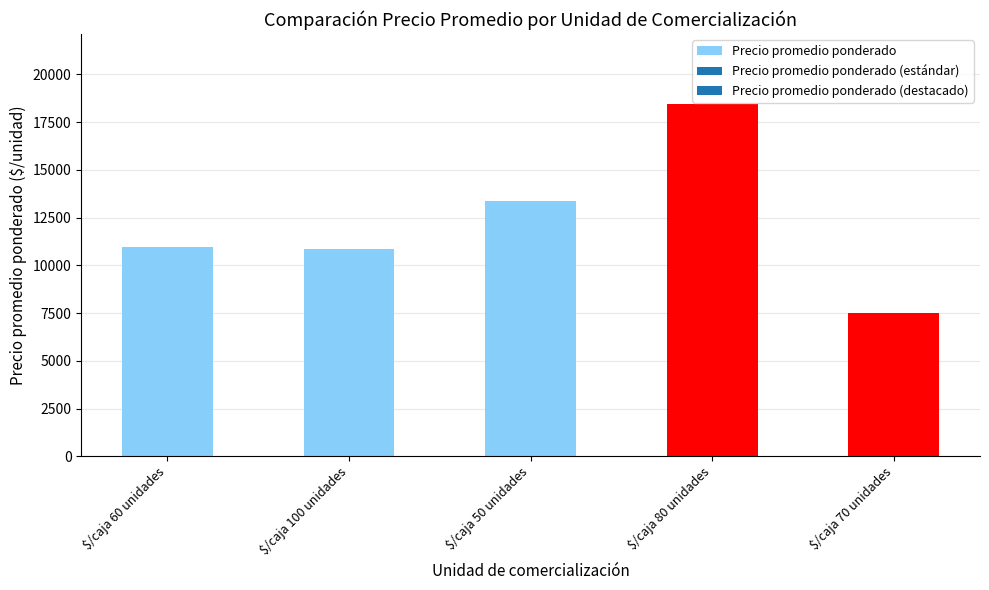

What is the sum of all values?

61076